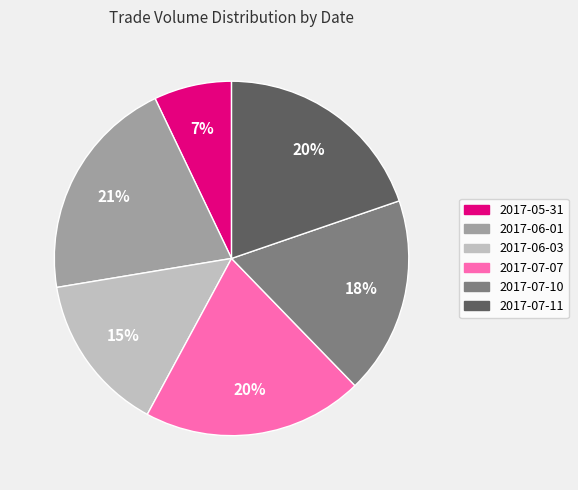

What percentage is the 2017-07-07 slice, to the nearest percent?

20%